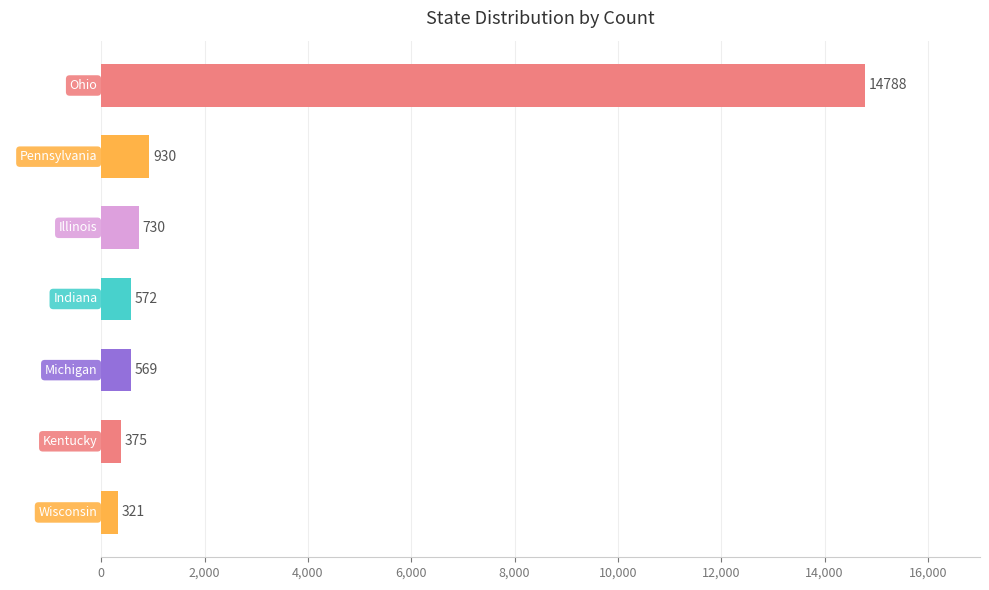

How many data points are less than 572?

3